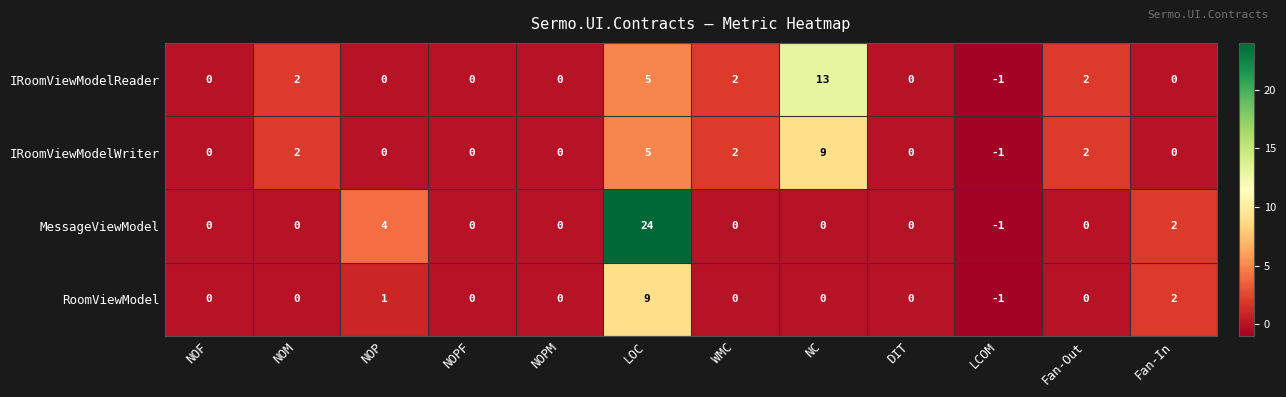

What is the spread (max minus min) of values at WMC?

2